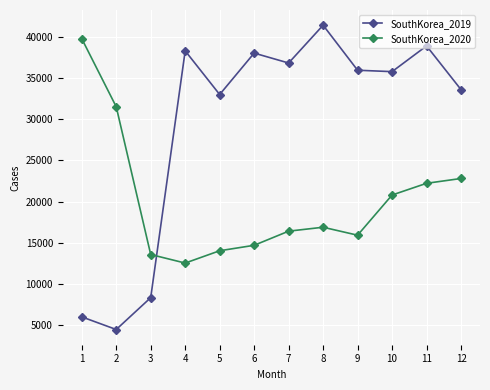

Is this an area chart (filled region under the line)?

No